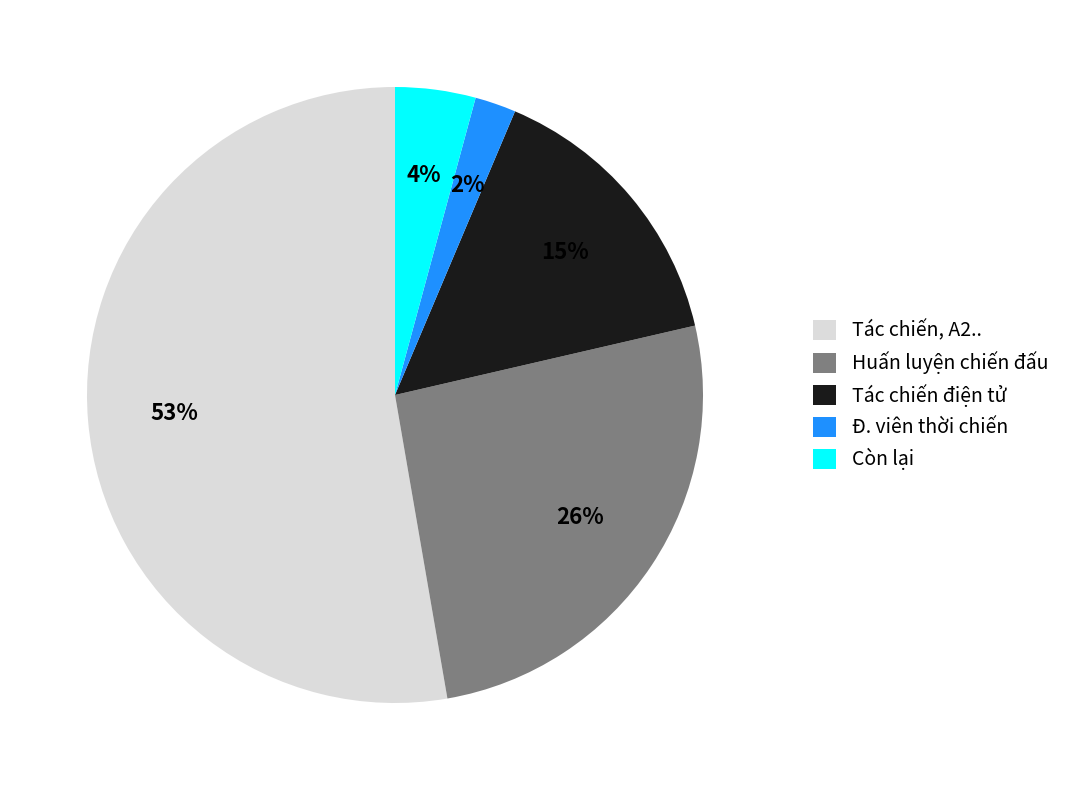

To the nearest percent, what is the average slice percentage?

20%